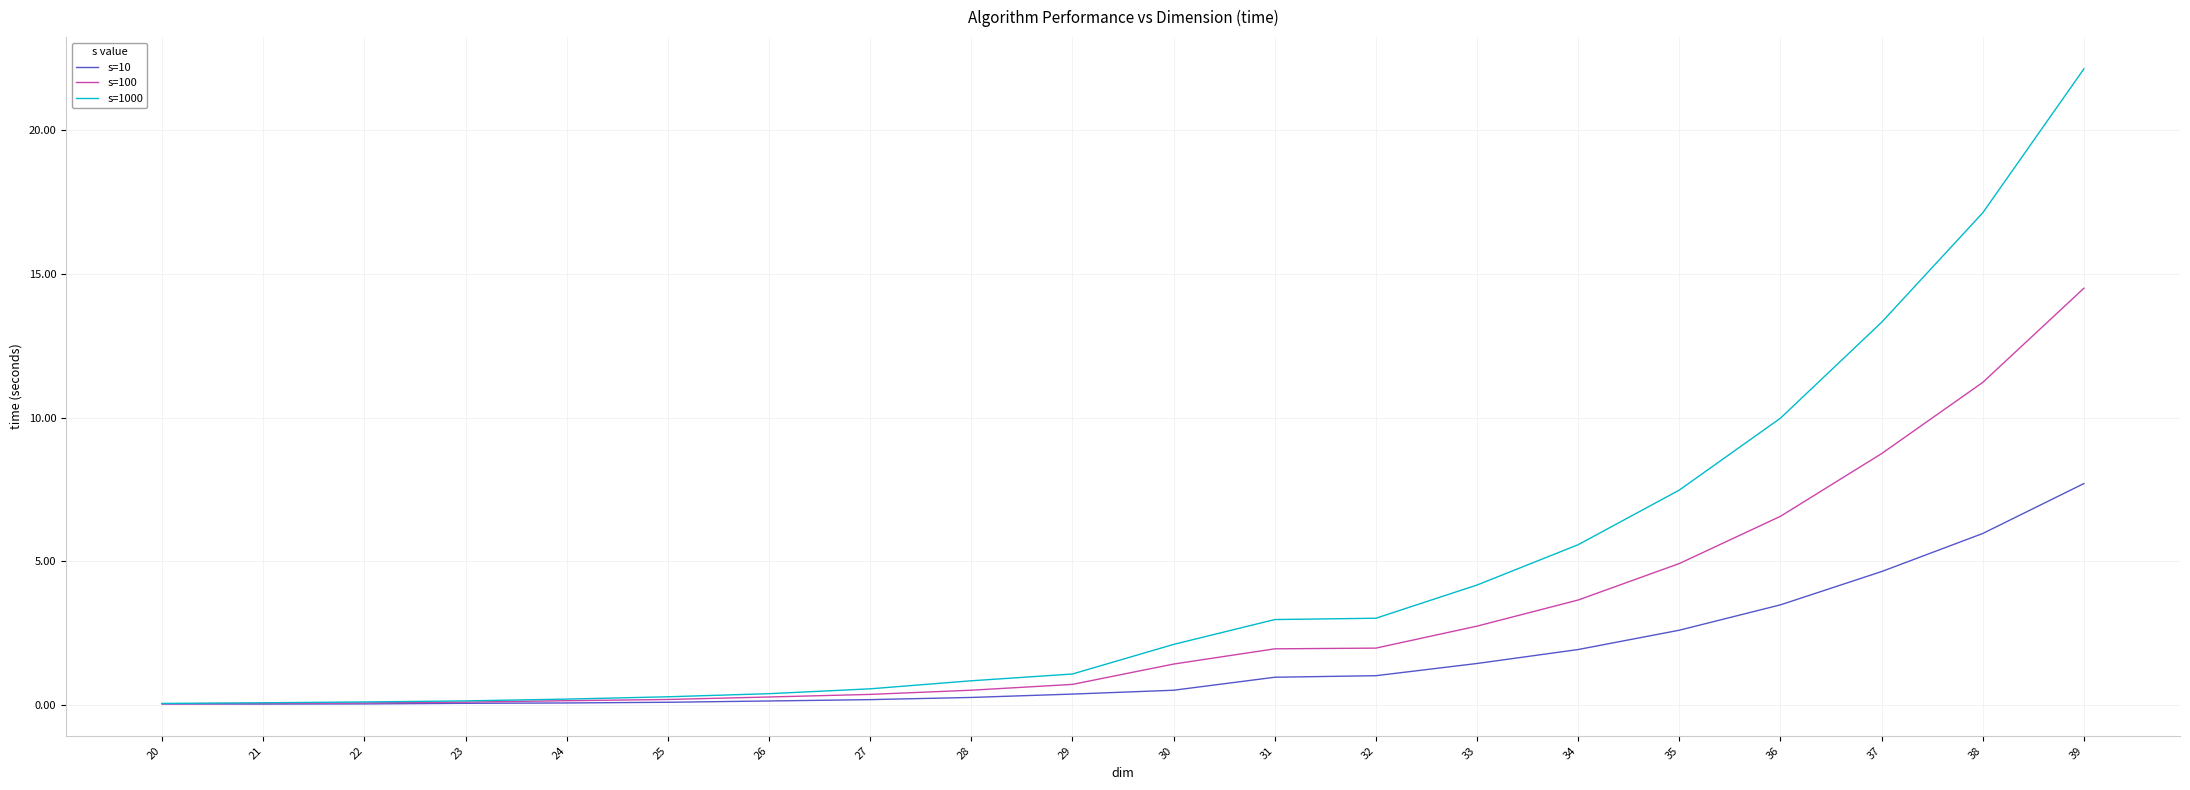

Is this an area chart (filled region under the line)?

No